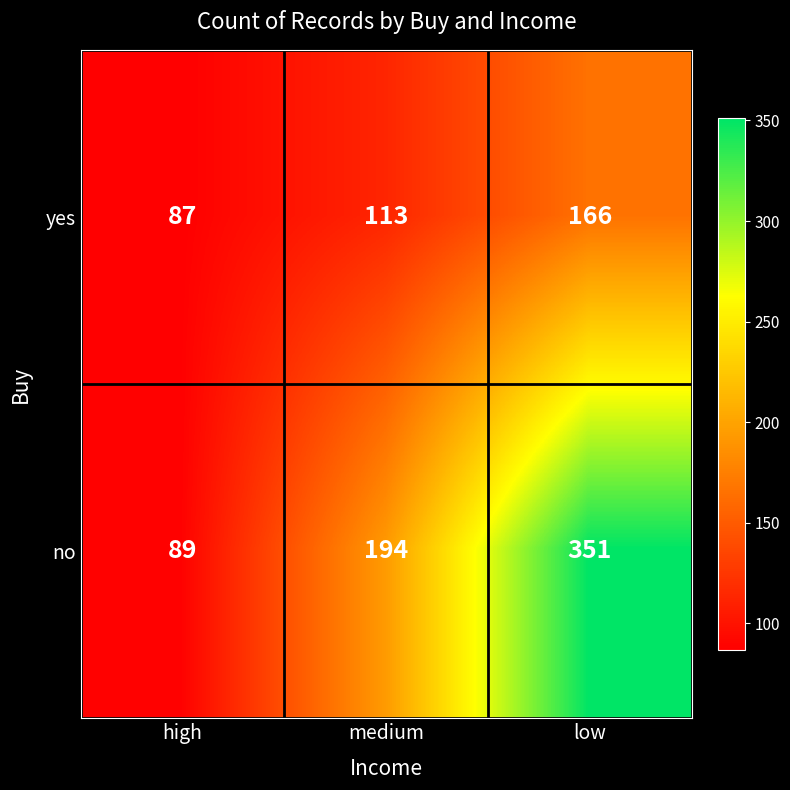

What is the sum of the yes values at low and high?

253